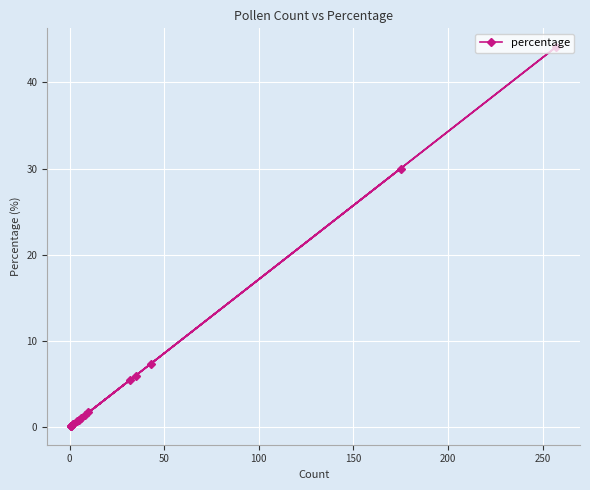

How many values exceed 1?

8